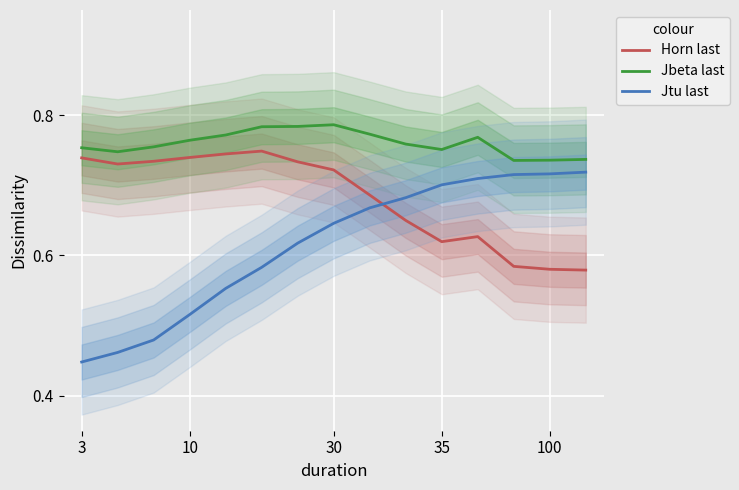

What is the highest value of the Jbeta last series?

0.8